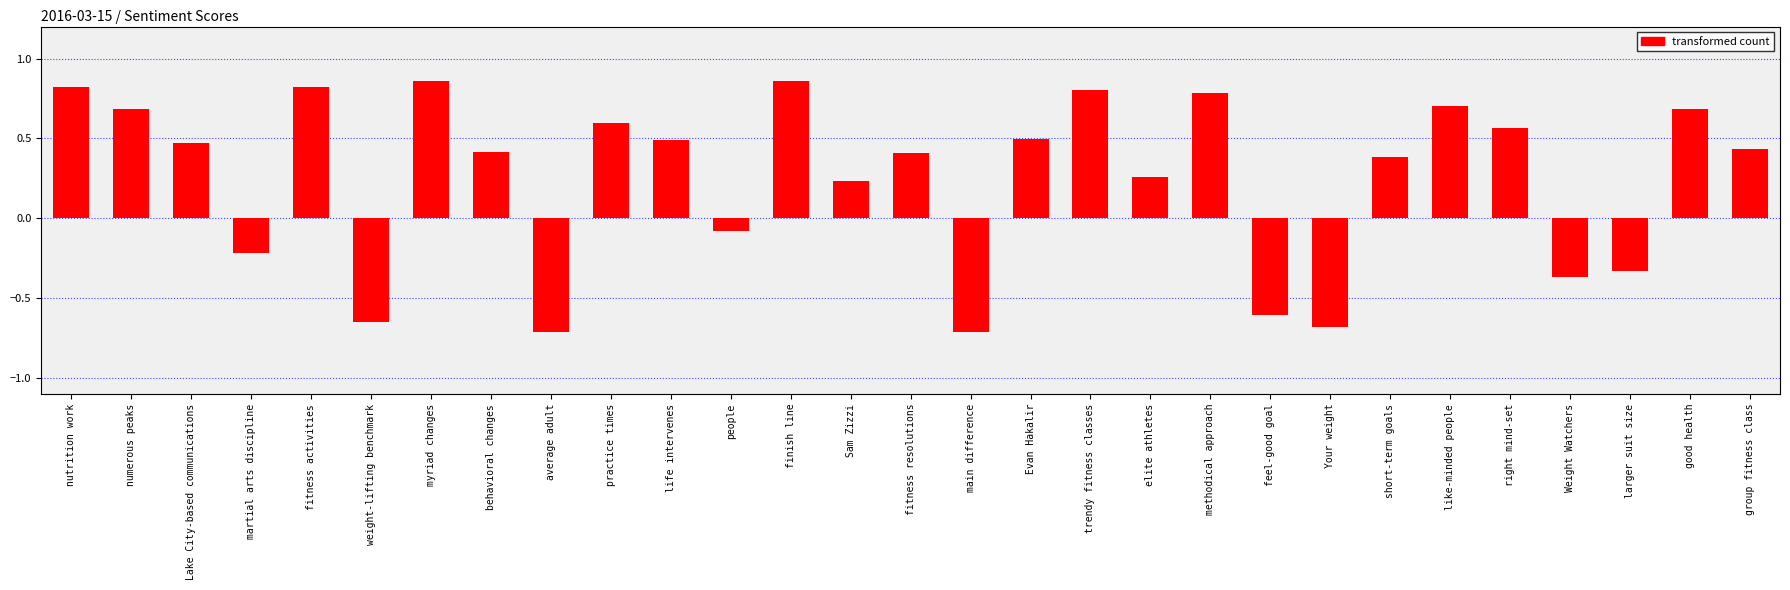

Between Evan Hakalir and people, which is larger?

Evan Hakalir